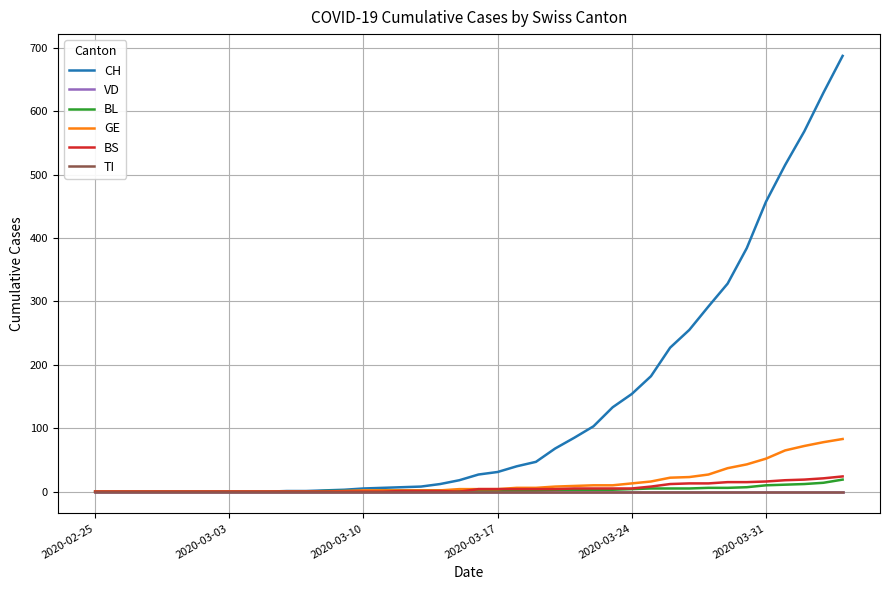

Is this an area chart (filled region under the line)?

No